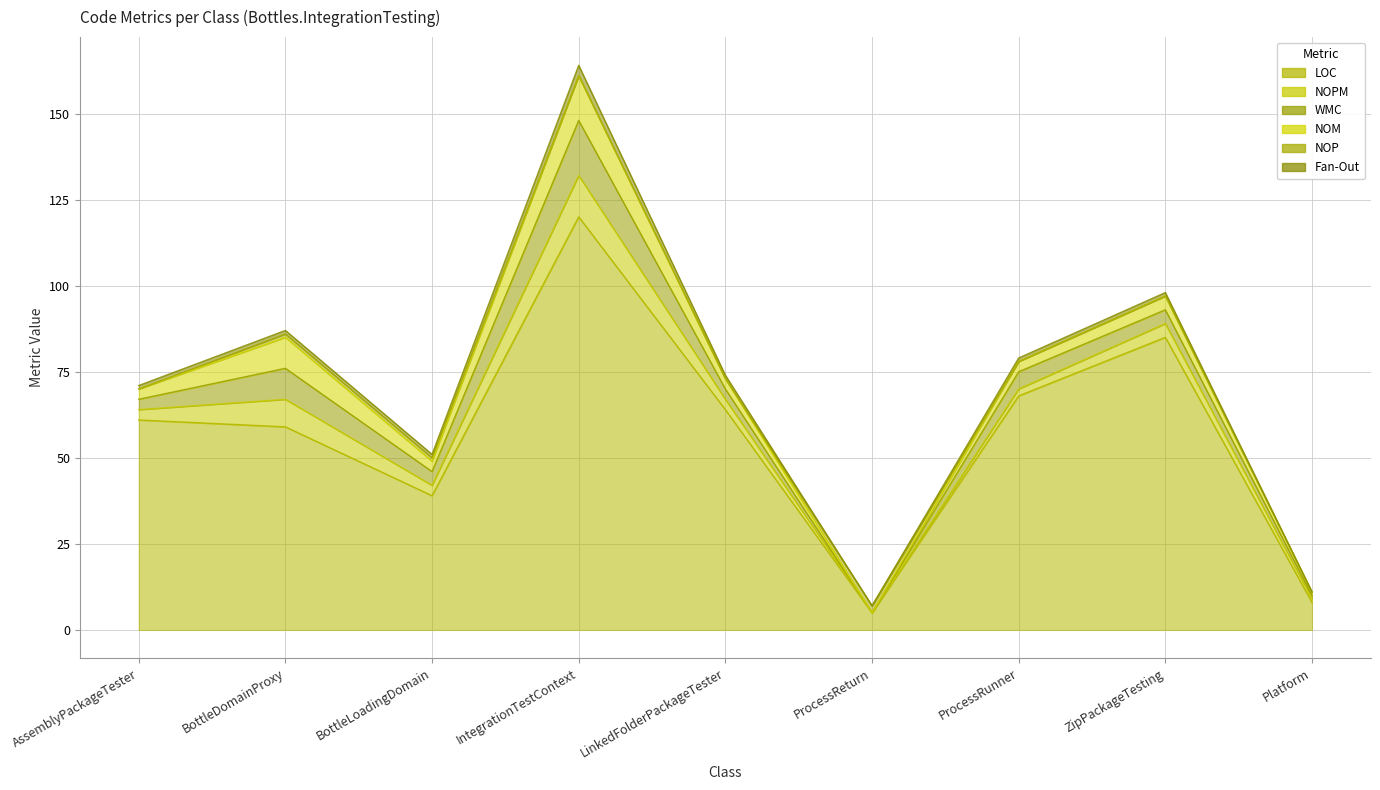

Reading left to right, list all the values displayed in this chart.

LOC: 61	59	39	120	64	5	68	85	8
NOPM: 3	8	3	12	3	0	2	4	1
WMC: 3	9	4	16	3	0	5	4	1
NOM: 3	9	3	13	3	0	3	4	1
NOP: 0	1	1	0	0	2	0	0	0
Fan-Out: 1	1	1	3	1	0	1	1	0